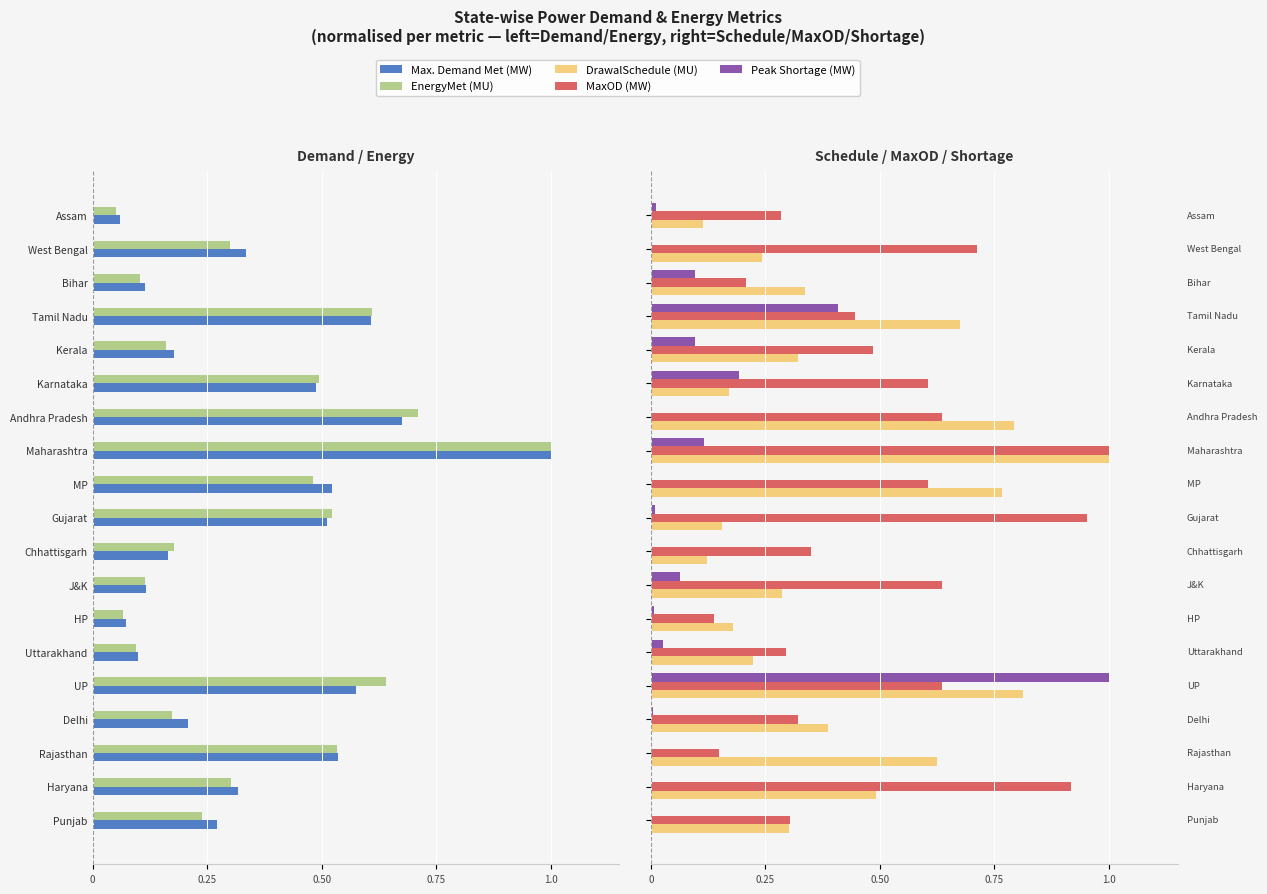

Which has a higher value, Chhattisgarh or Punjab?

Chhattisgarh